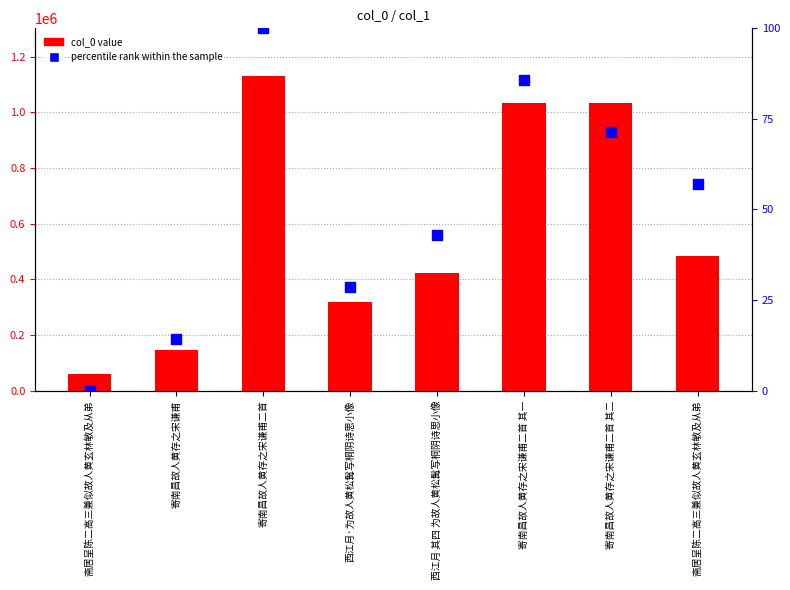

Which series reaches the maximum Y coordinate?

col_0